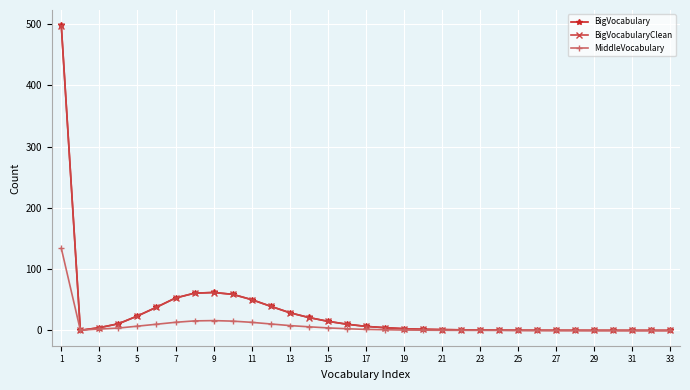

What is the sum of all MiddleVocabulary values?

268.1